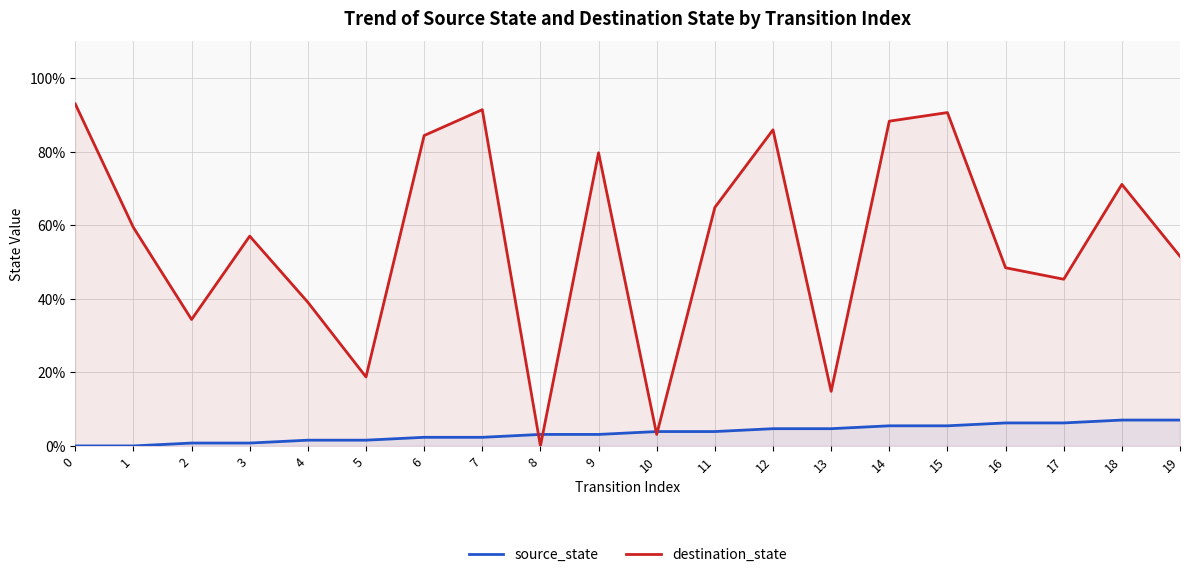

After their last crossing, which series has the higher values: destination_state or source_state?

destination_state